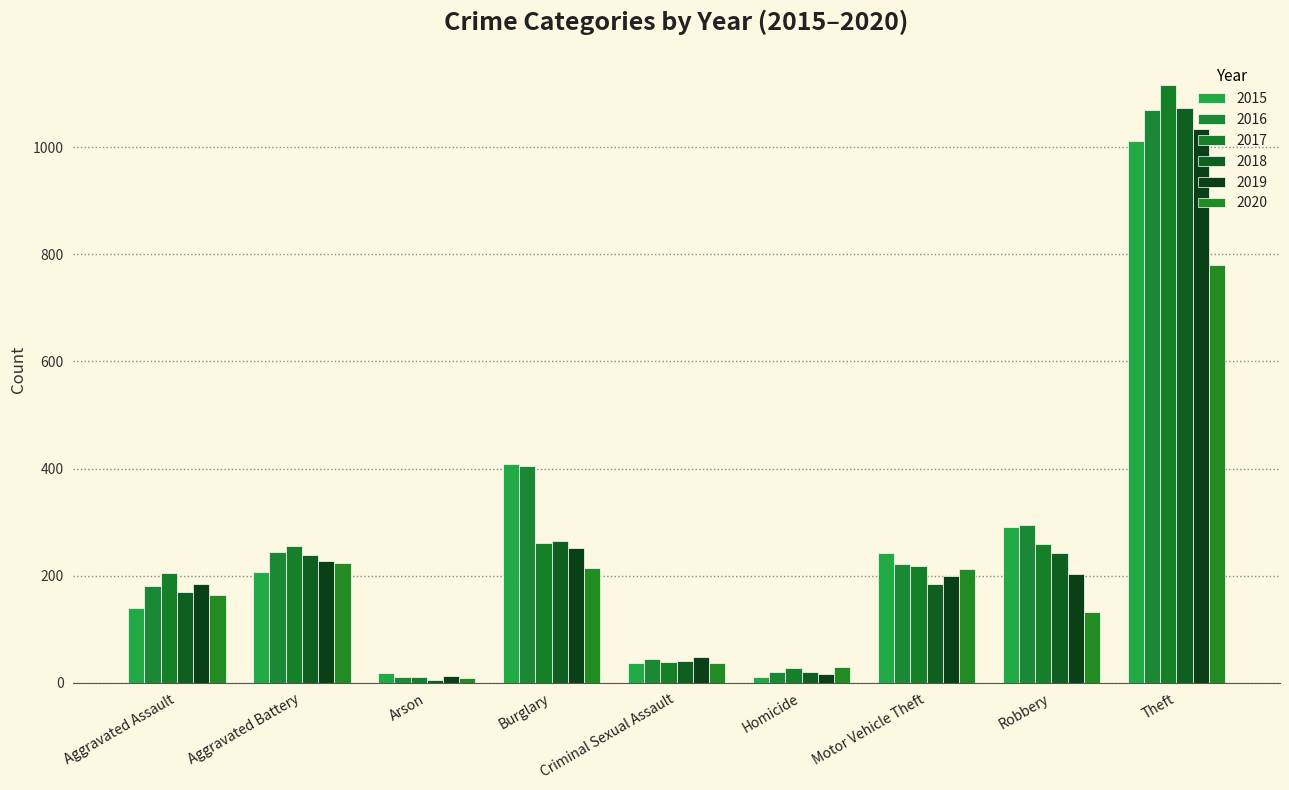

At which label does 2020 first exceed 164?

Aggravated Battery